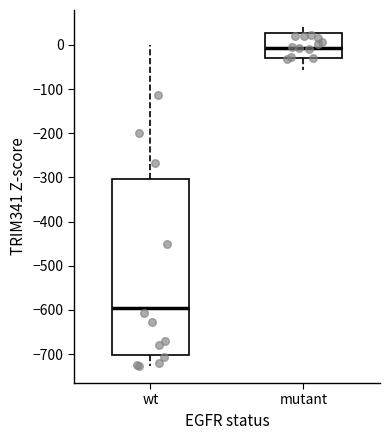

Where does the median line of the box for wt sit on the y-axis? The values are not printed on the chart, so give them approximately, as read against the axis.

-600